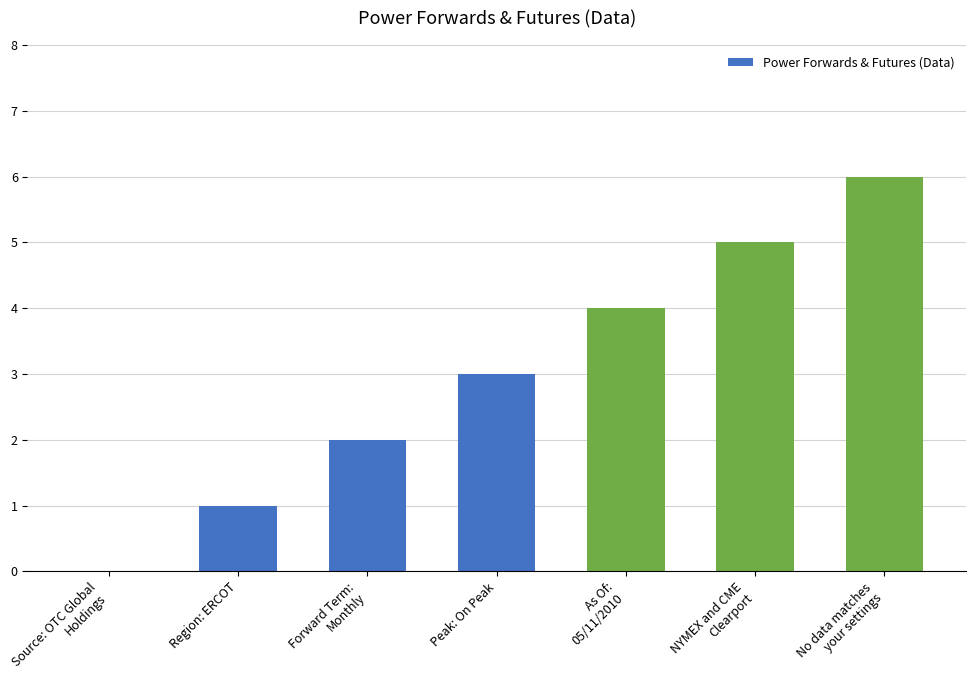

What is the sum of all values?

21